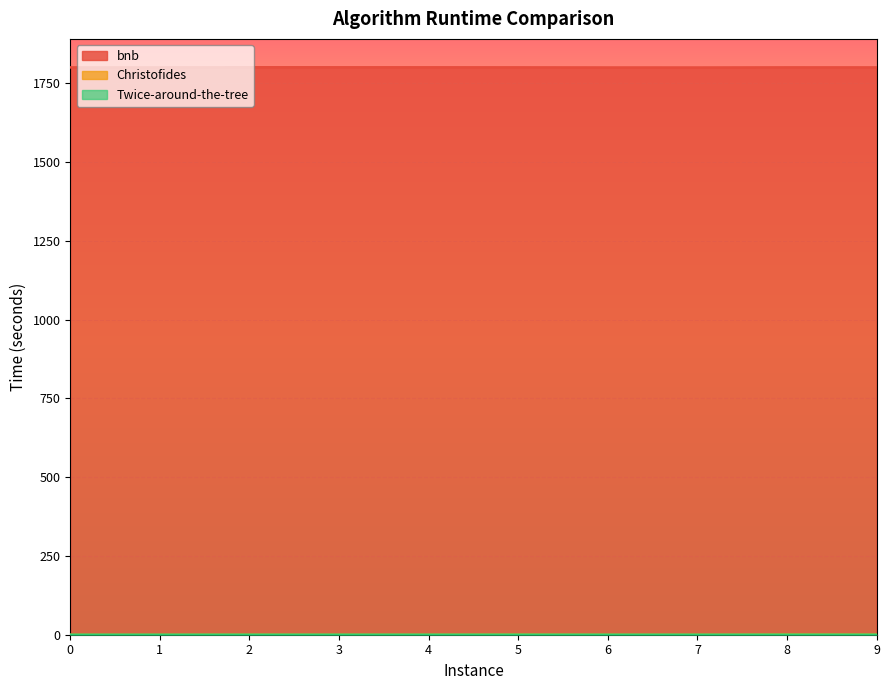

Reading left to right, transcribe all the data shown in this chart.

bnb: 0=1800.5	1=1800.6	2=1801.0	3=1800.9	4=1800.8	5=1800.6	6=1800.3	7=1800.2	8=1800.6	9=1800.6
Christofides: 0=0.1	1=0.0	2=0.4	3=0.1	4=0.3	5=0.8	6=0.2	7=0.1	8=1.0	9=0.9
Twice-around-the-tree: 0=0.0	1=0.0	2=0.0	3=0.0	4=0.0	5=0.1	6=0.0	7=0.0	8=0.1	9=0.1